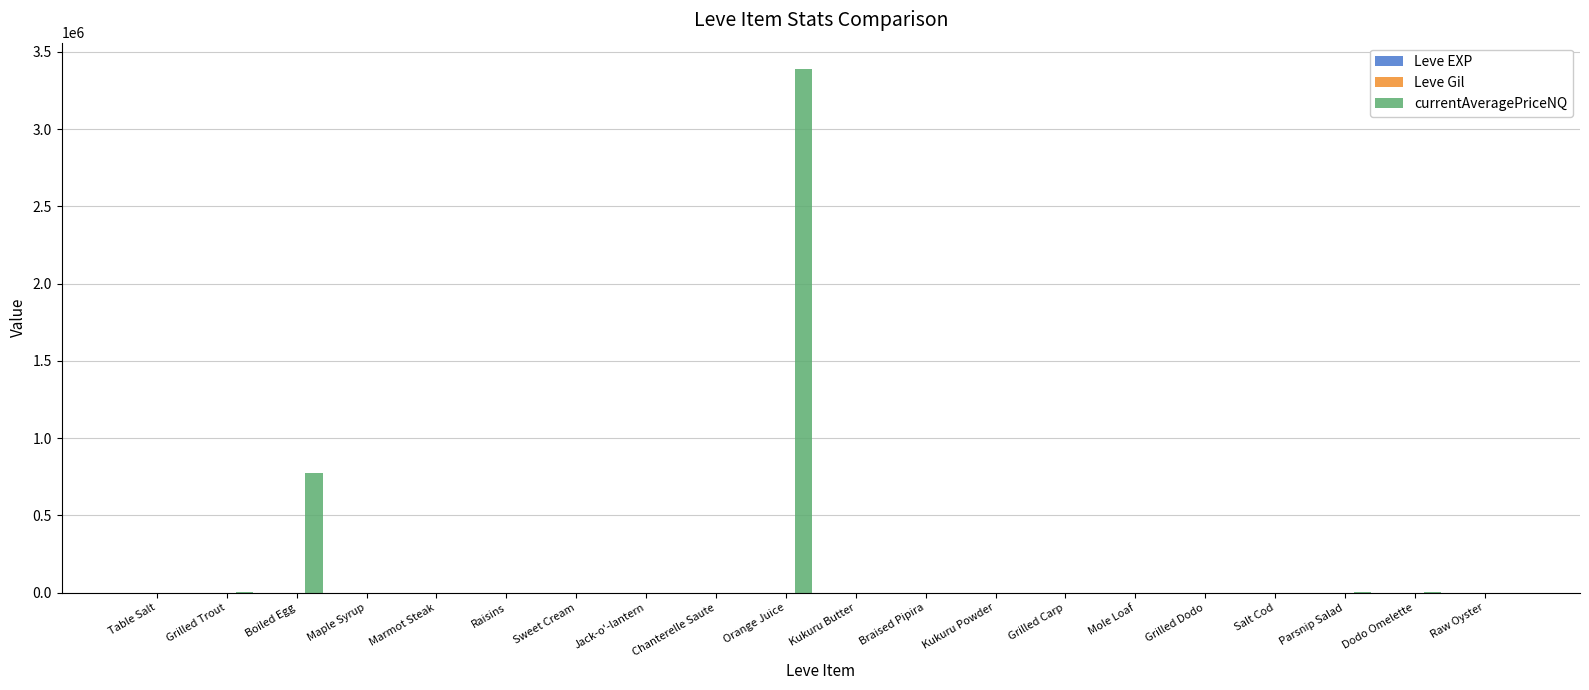

What is the difference between the currentAveragePriceNQ values at Mole Loaf and Grilled Trout?

1781.1